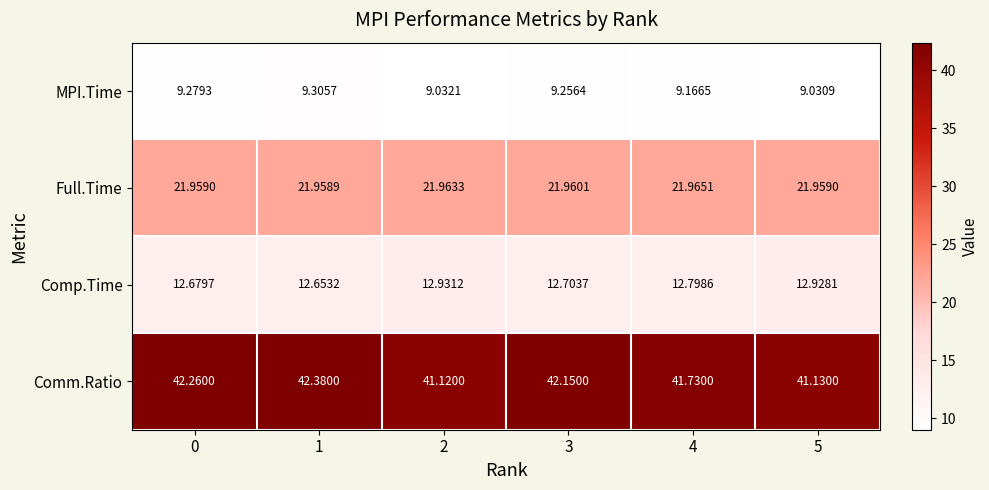

Which series has the largest total across all categories?

Comm.Ratio